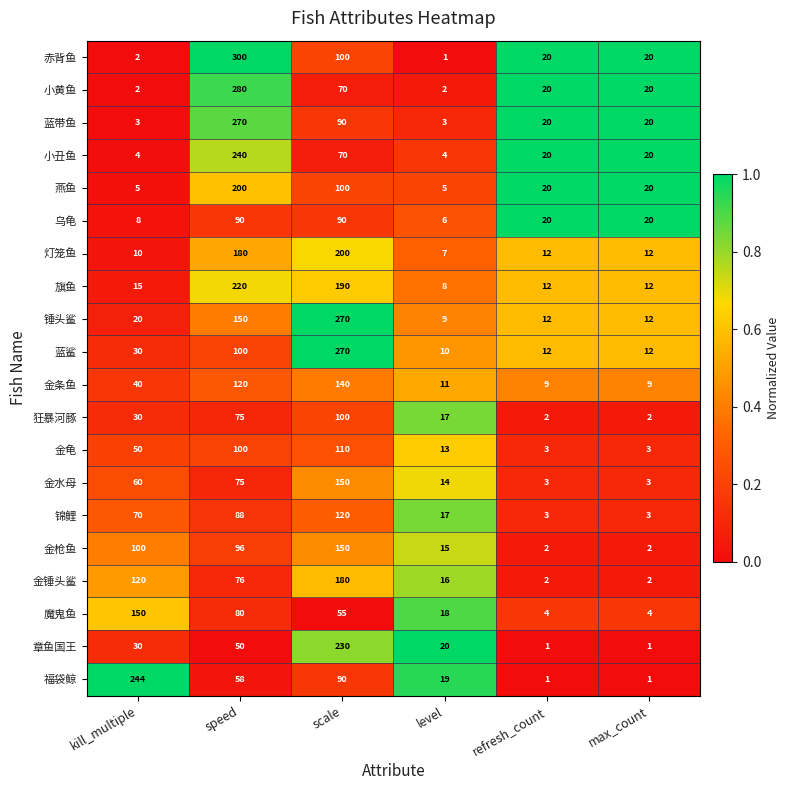

What is the total value across all series at kill_multiple?

993